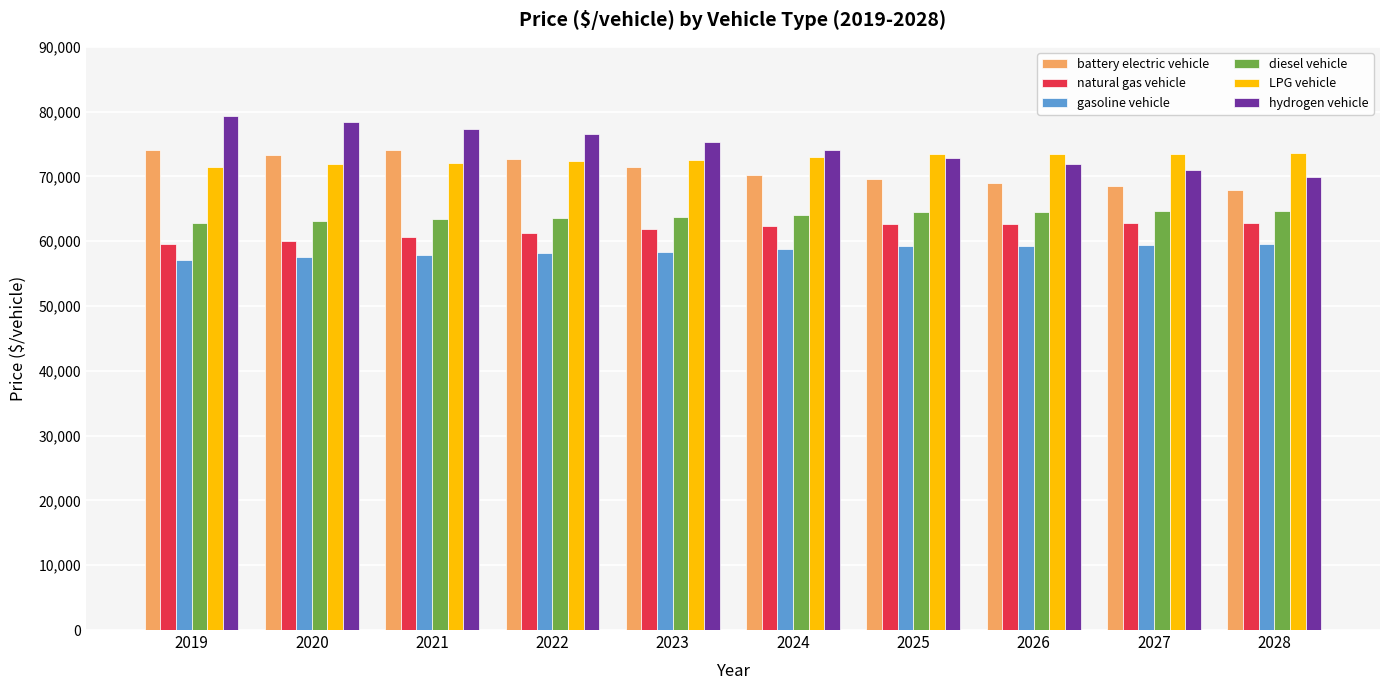

What is the lowest value of the hydrogen vehicle series?

69977.2